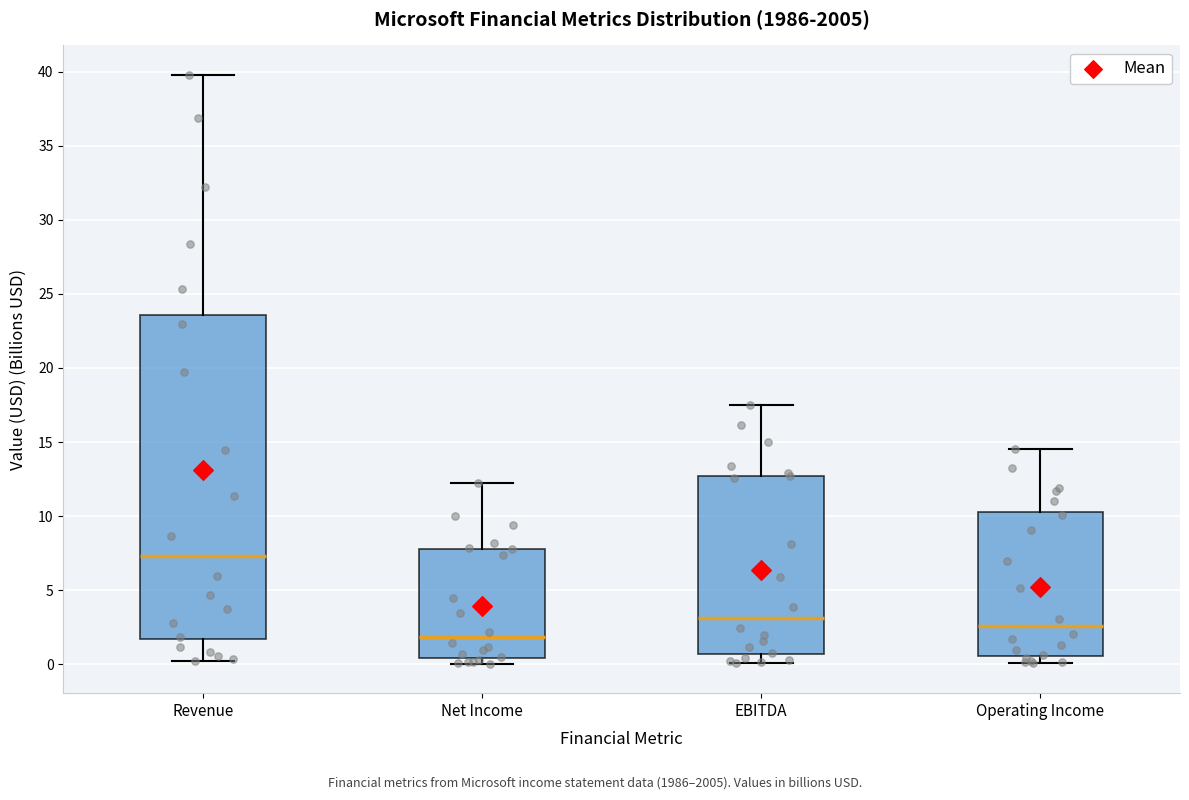

Reading left to right, read every box against the y-axis: the position of its median line, the range the box covers, and the ends of its whiskers. The values are not printed on the chart, so give them approximately, as read against the axis.

Revenue: median 7.5, box 1.5 to 23.5, whiskers 0.0 to 40.0
Net Income: median 2.0, box 0.5 to 8.0, whiskers 0.0 to 12.5
EBITDA: median 3.0, box 0.5 to 12.5, whiskers 0.0 to 17.5
Operating Income: median 2.5, box 0.5 to 10.5, whiskers 0.0 to 14.5